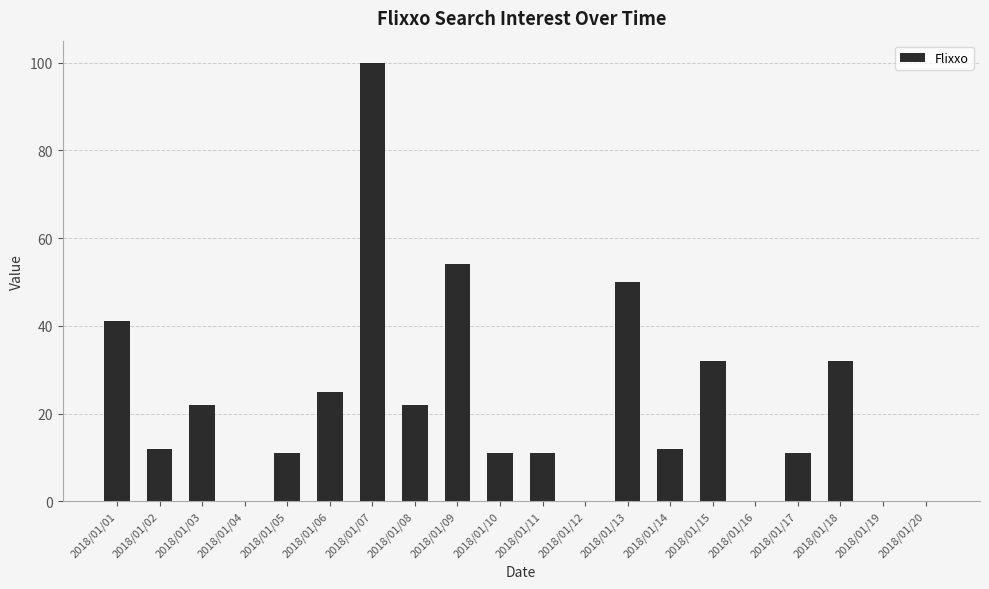

True or false: the data shows 6 at 2018/01/11.

False